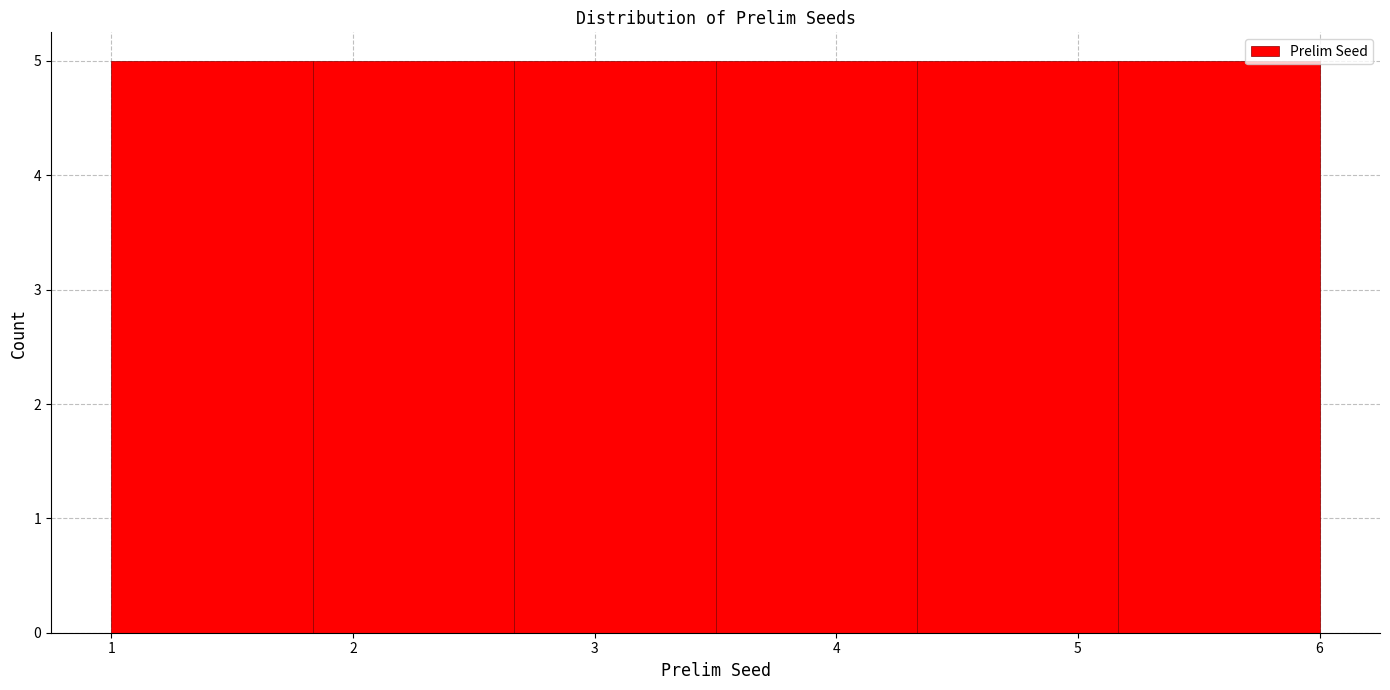

How tall is the bar that spans 1.0 to 1.8 on the x-axis? Neither the bar edges nor the heights are printed on the chart, so give them approximately, as read against the axes.

5